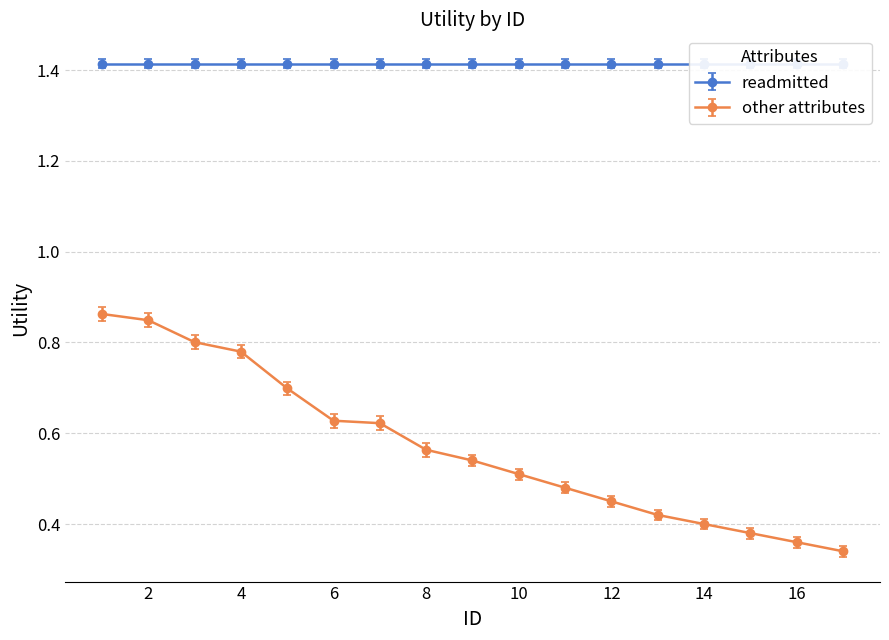

True or false: readmitted has a value of 0.4 at 11.

False